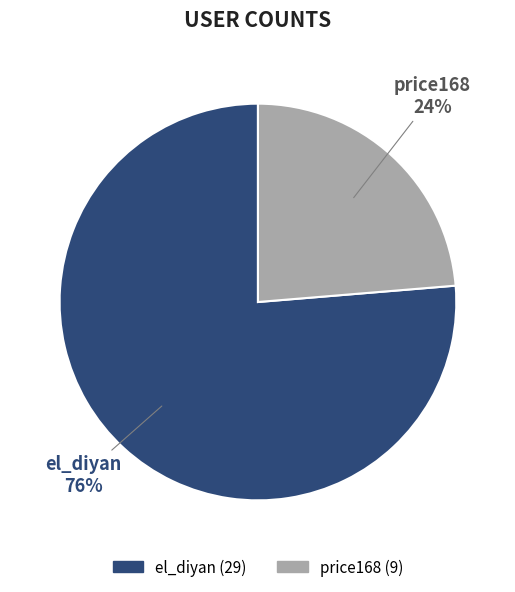

Is the sum of el_diyan and price168 greater than half?

Yes